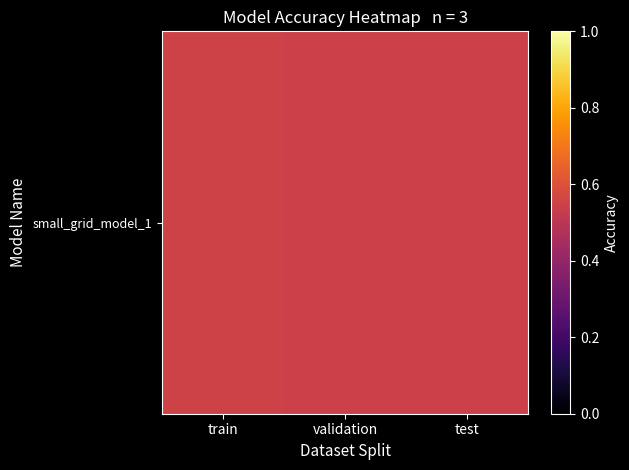

True or false: the data shows 0.8 at train.

False